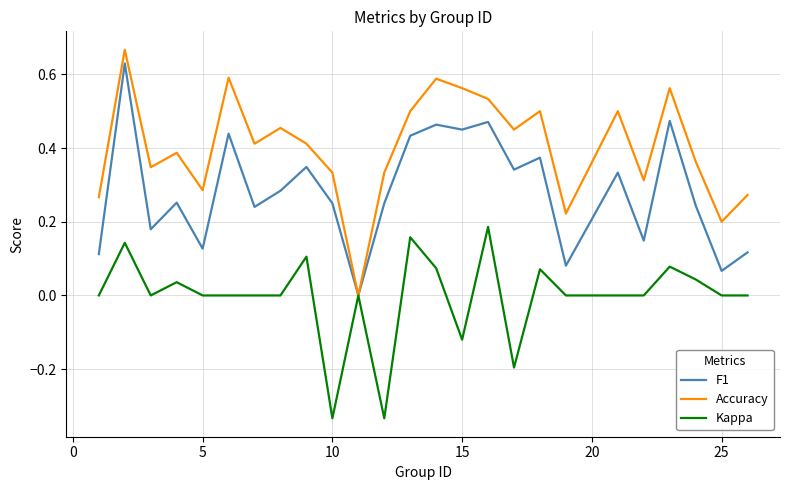

Which series has the largest range (max minus min)?

Accuracy